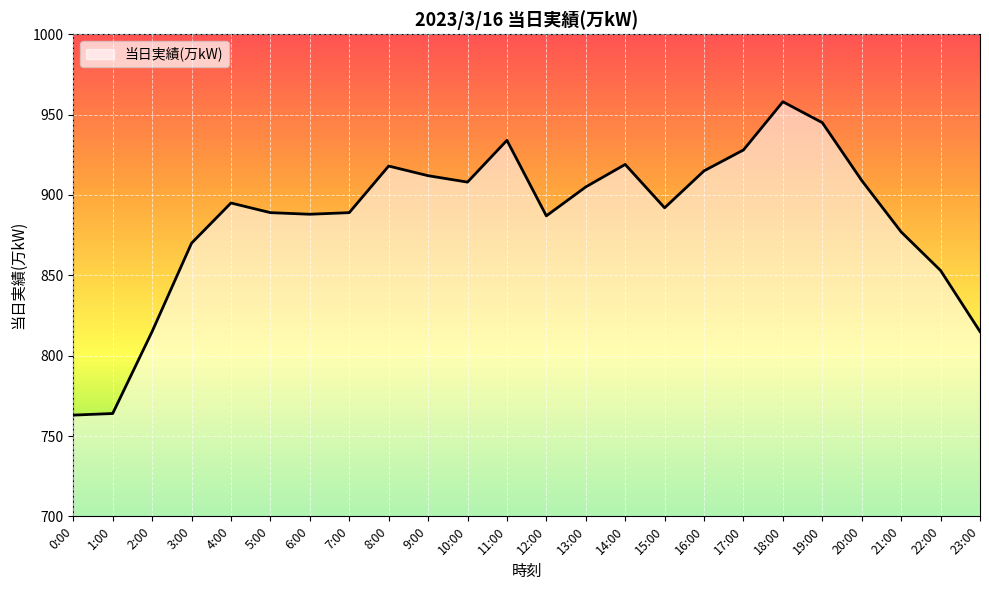

What is the ratio of the value at 9:00 to the value at 15:00?

1.0